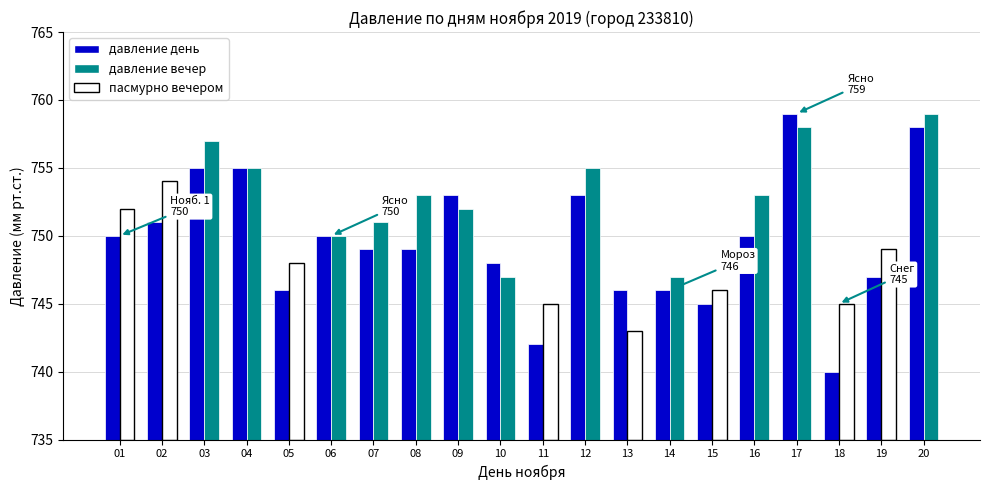

Which series has the widest spread of values?

давление день